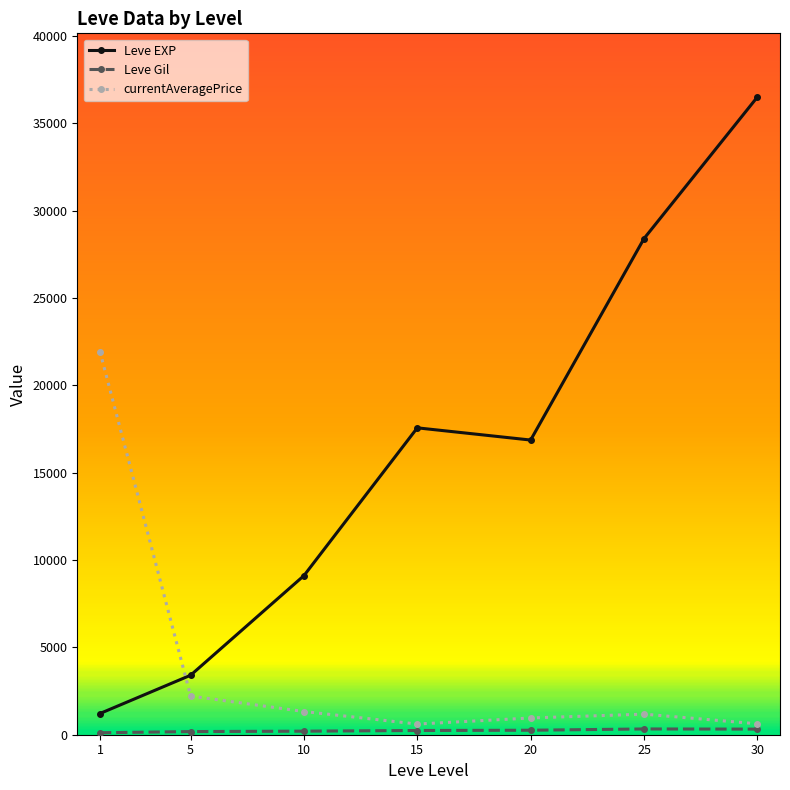

Which series ends up on top after the final intersection of currentAveragePrice and Leve EXP?

Leve EXP